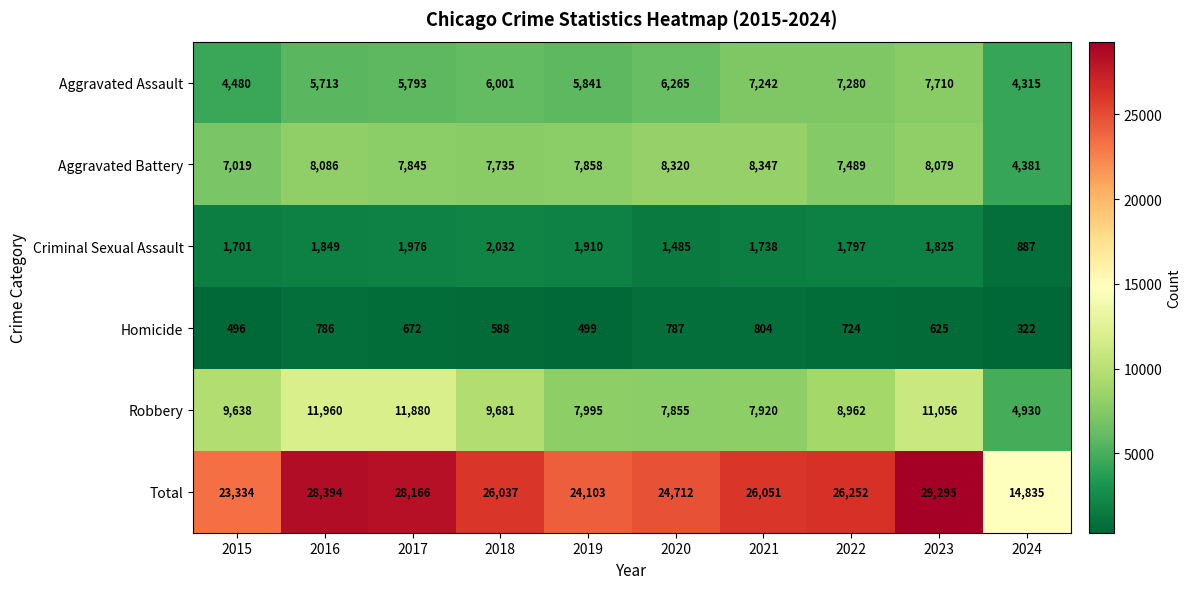

Read the Total value at 2022, to the nearest 100.

26300